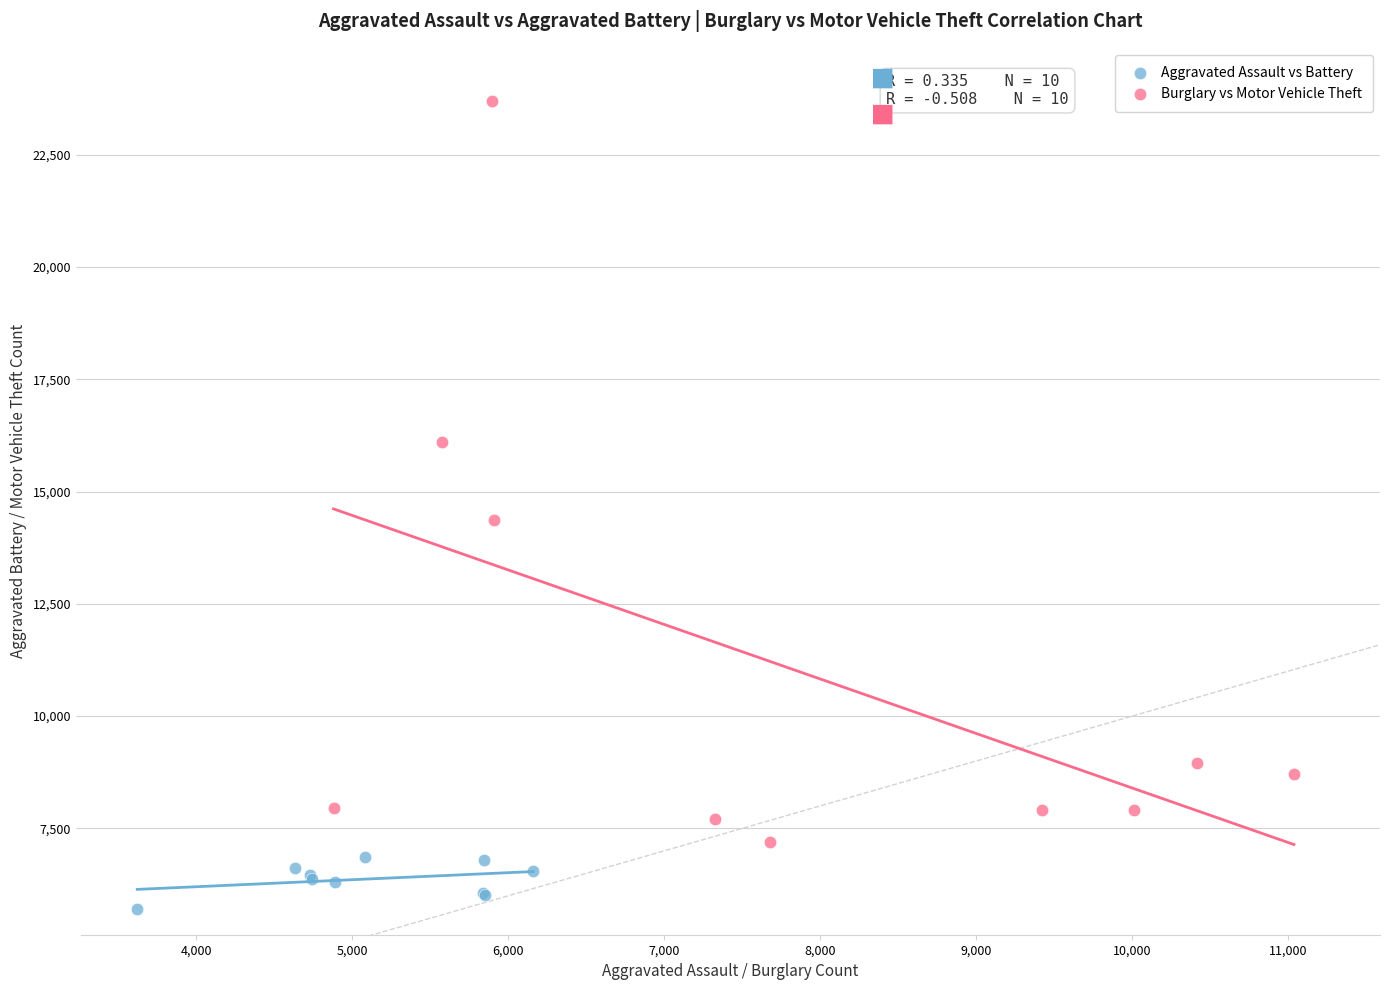

Which series contains the highest Y value?

Burglary vs Motor Vehicle Theft